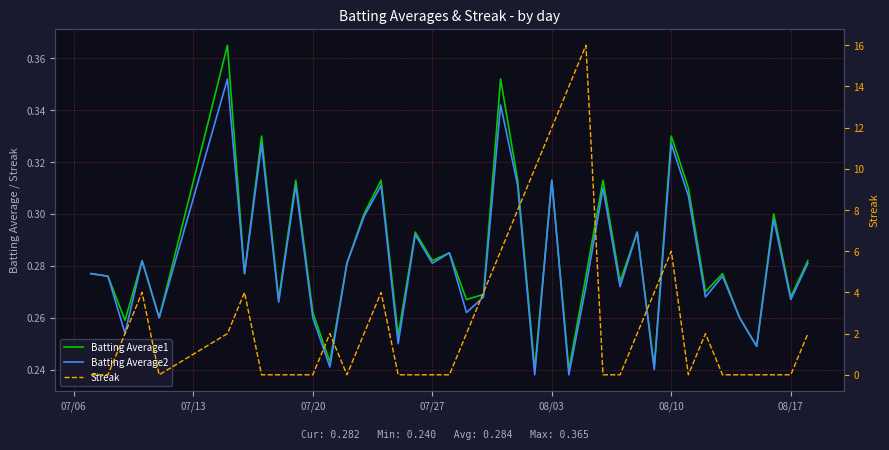

What are all the series names shown in the legend?

Batting Average1, Batting Average2, Streak